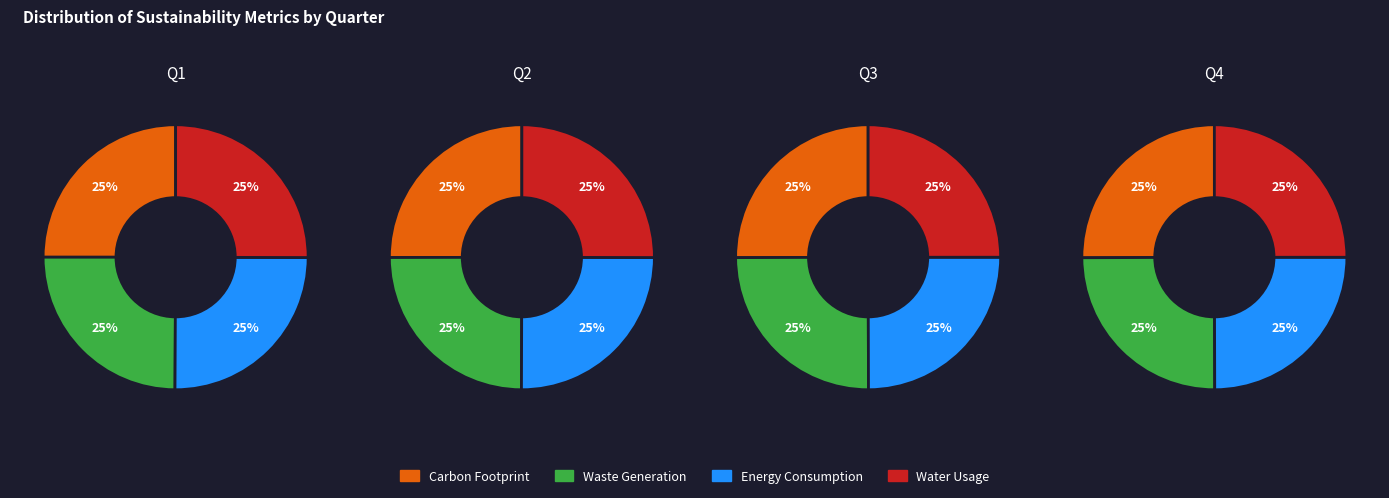

Between 0 and 3, which series saw the biggest shift?

Carbon Footprint